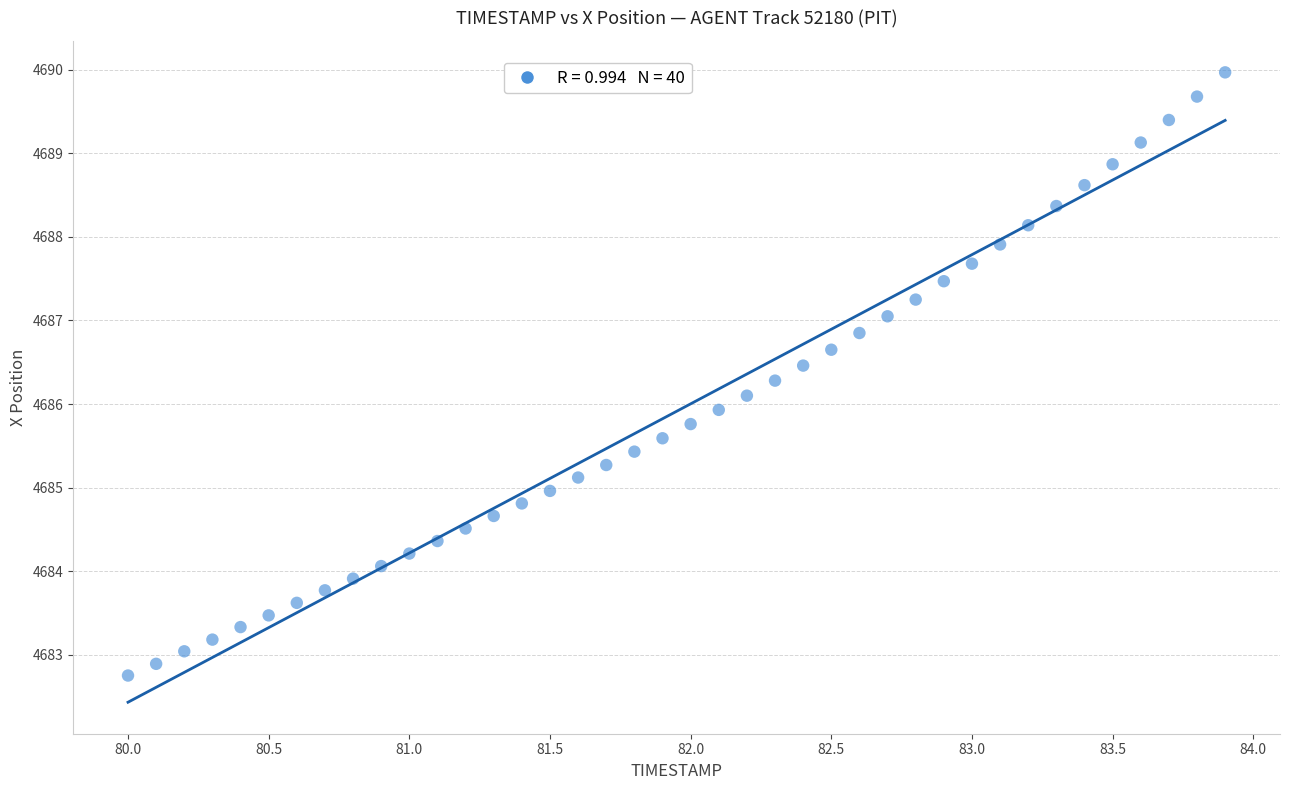

What is the range of Y values (max minus min)?

7.2